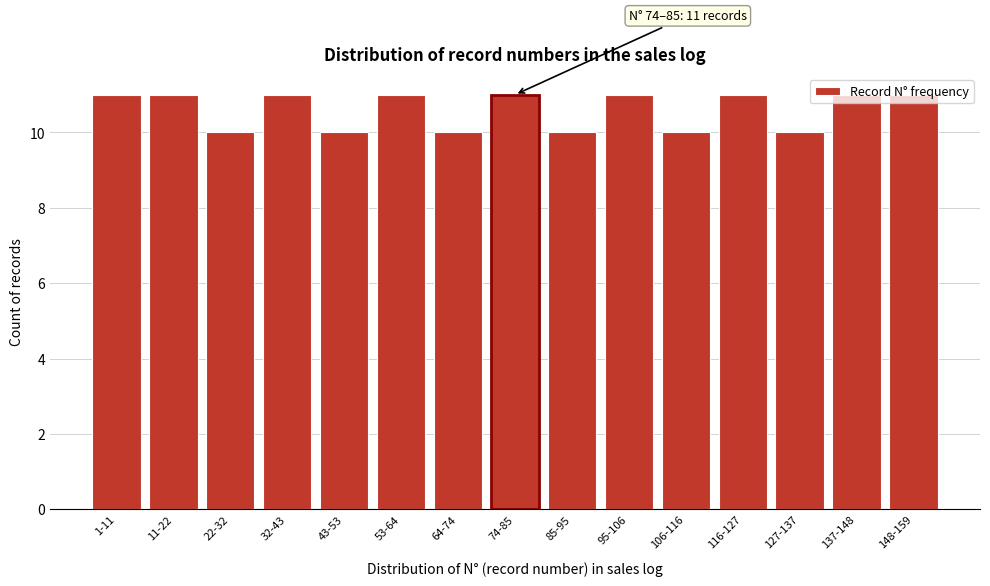

What is the label of the 3rd bar from the left?

22-32